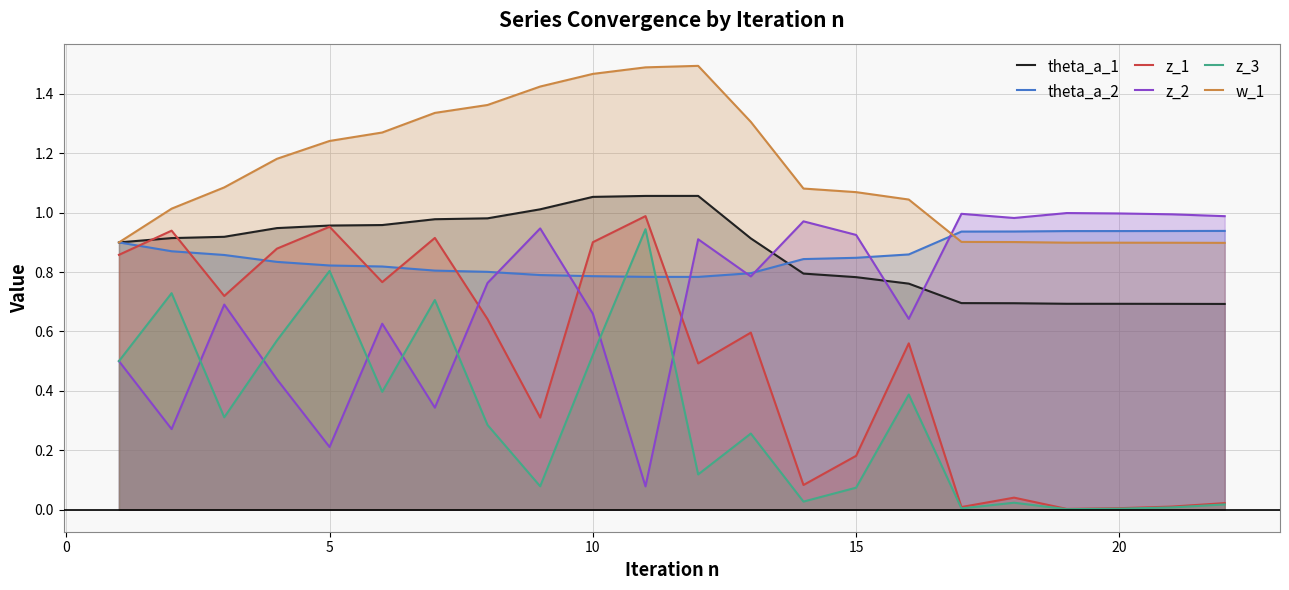

What is the value of the w_1 point at the 4th from the left?

1.2